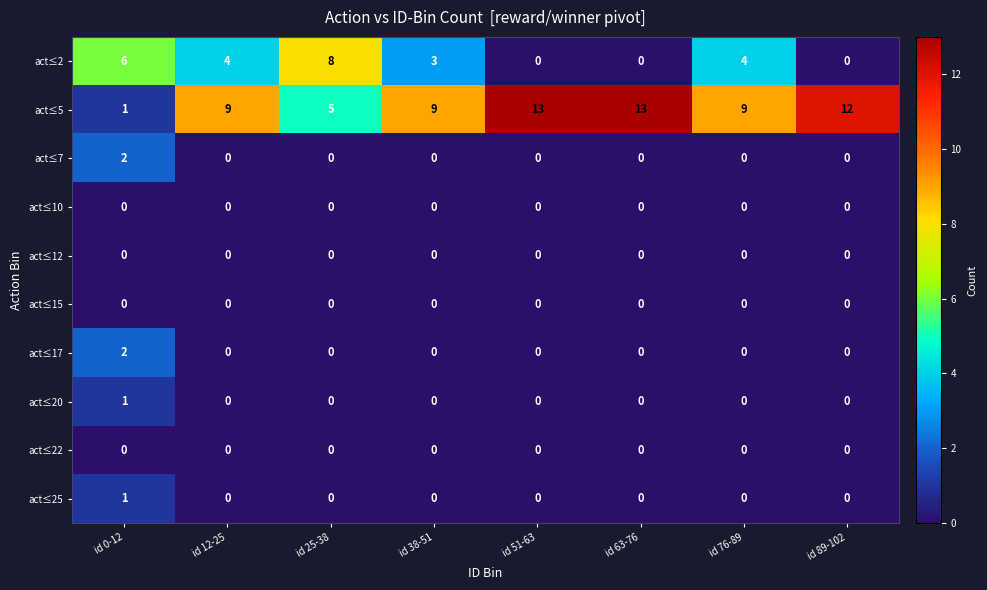

Which category has the highest value in the act≤17 series?

id 0-12